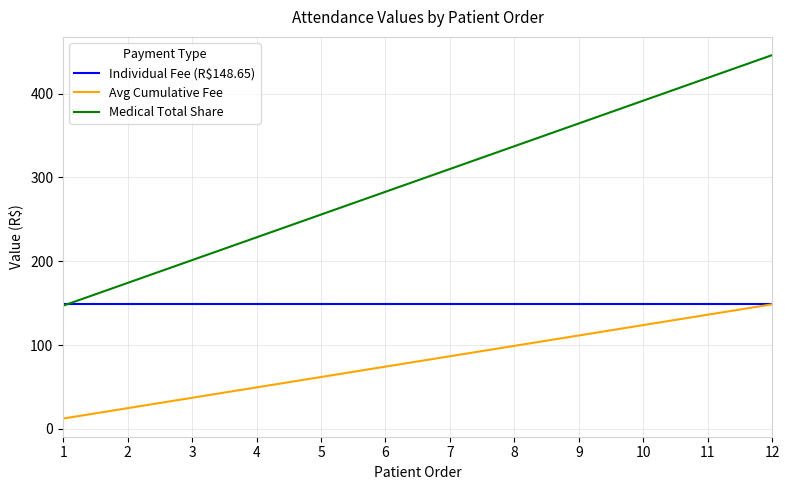

What is the difference between the Avg Cumulative Fee values at 3 and 2?

12.4